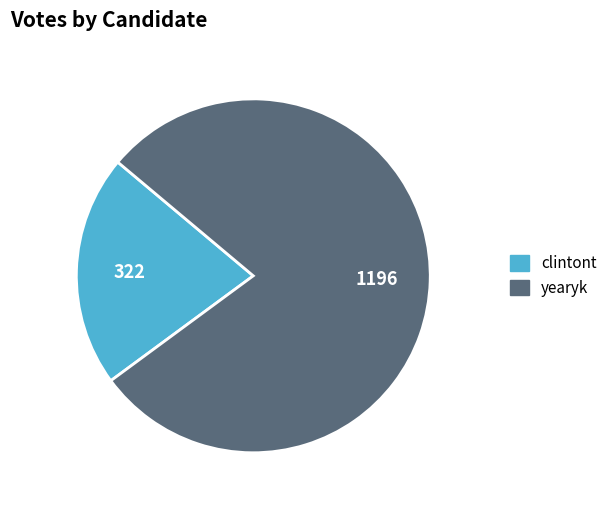

Combined, do clintont and yearyk account for over 50%?

Yes